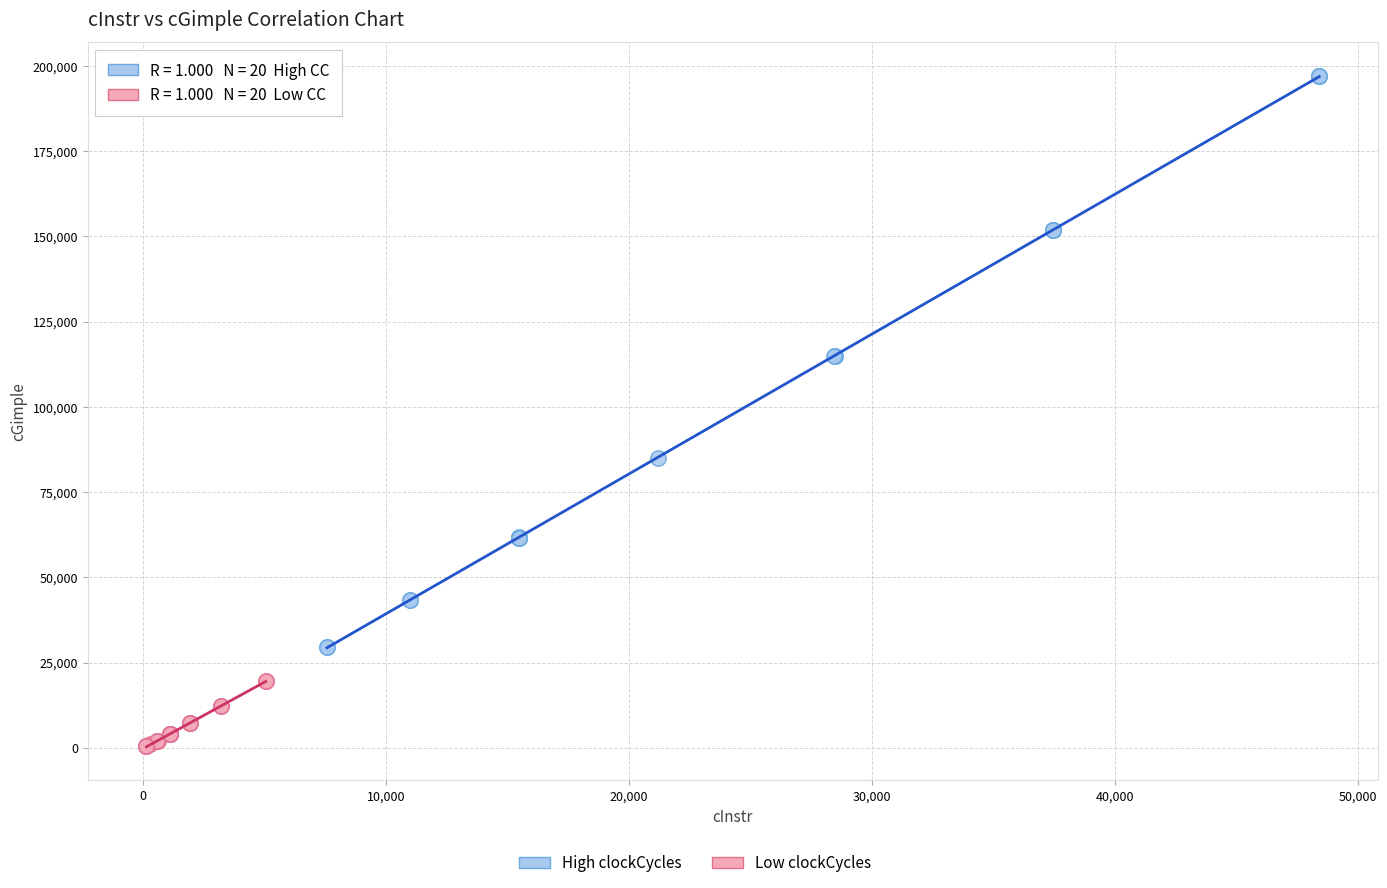

Which series contains the highest Y value?

High clockCycles